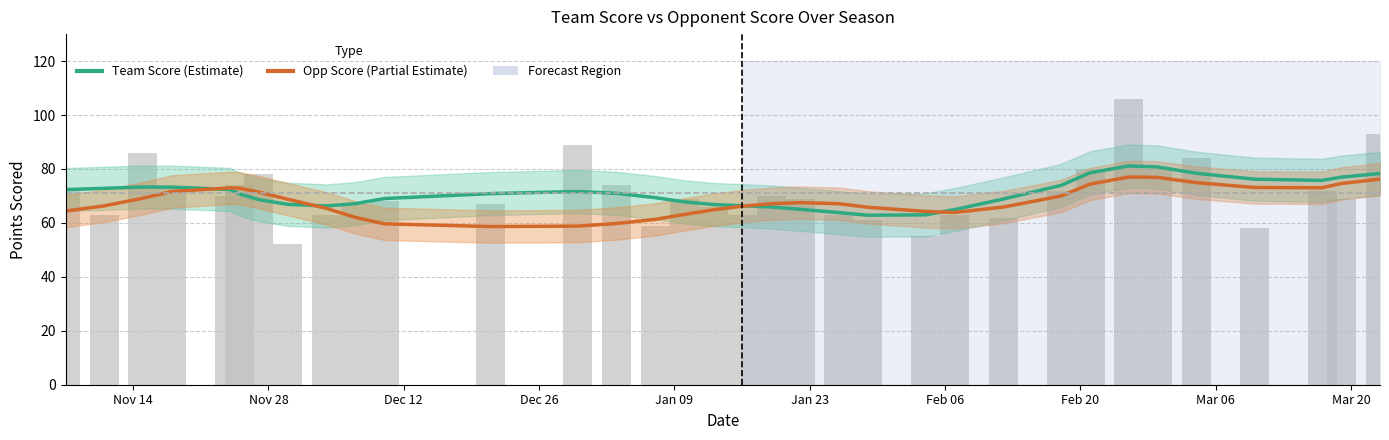

How many categories are shown in the chart?

34